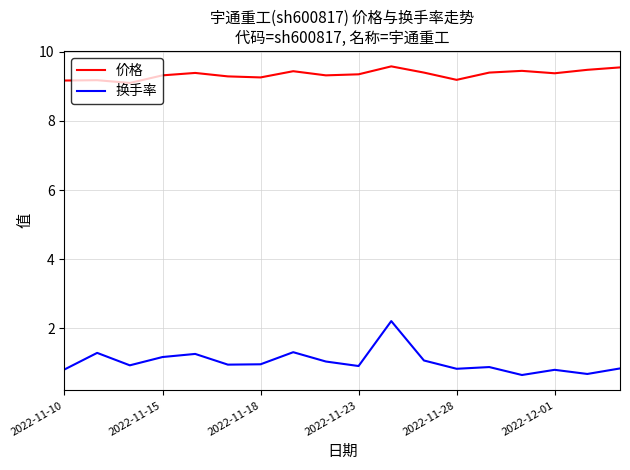

True or false: 价格 and 换手率 cross at least once.

False